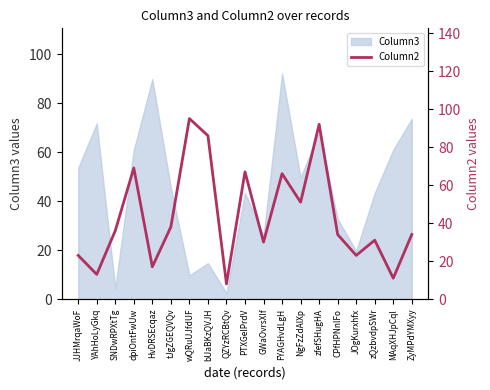

Reading left to right, what are all the values shown in this chart?

JJHMrqaWoF=23	YAhHoLyGkq=13	SNDwRPXtTg=36	dpiOntFwUw=69	HvDRSEcqaz=17	tJgZGEQVQv=38	wQRuUJfdUF=95	bUaBKzQVJH=86	QZYzRCBtQv=8	PTXGelPrdV=67	GWaOvrsXIf=30	FYAGHvdLgH=66	NgFzZdAlXp=51	zfefSHugHA=92	CPfHPNnlFo=34	JOgKurxhfx=23	zQzbvdpSWr=31	MAqXHJpCql=11	ZyMPdYMXyy=34